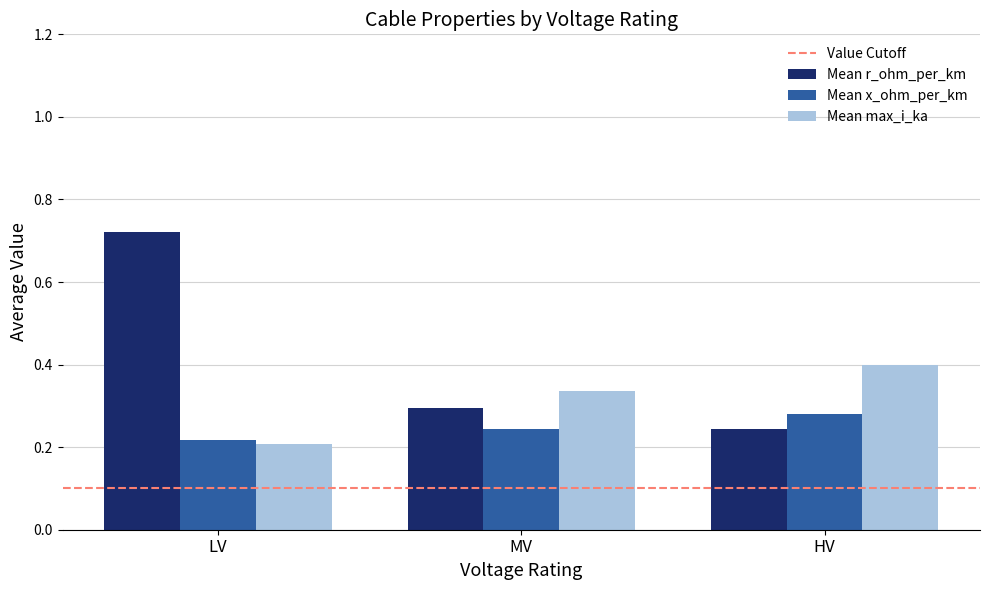

Does the chart contain stacked bars?

No